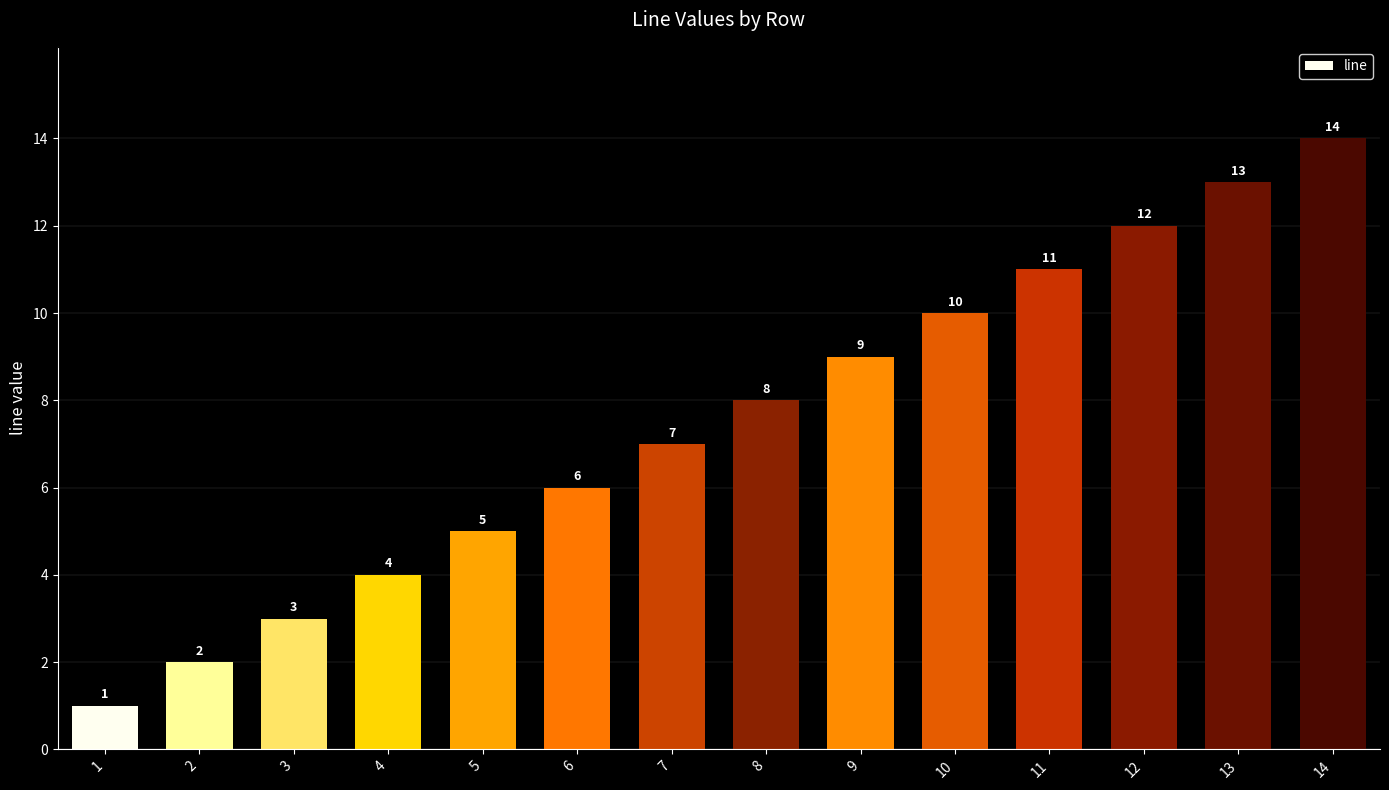

Does the chart contain stacked bars?

No